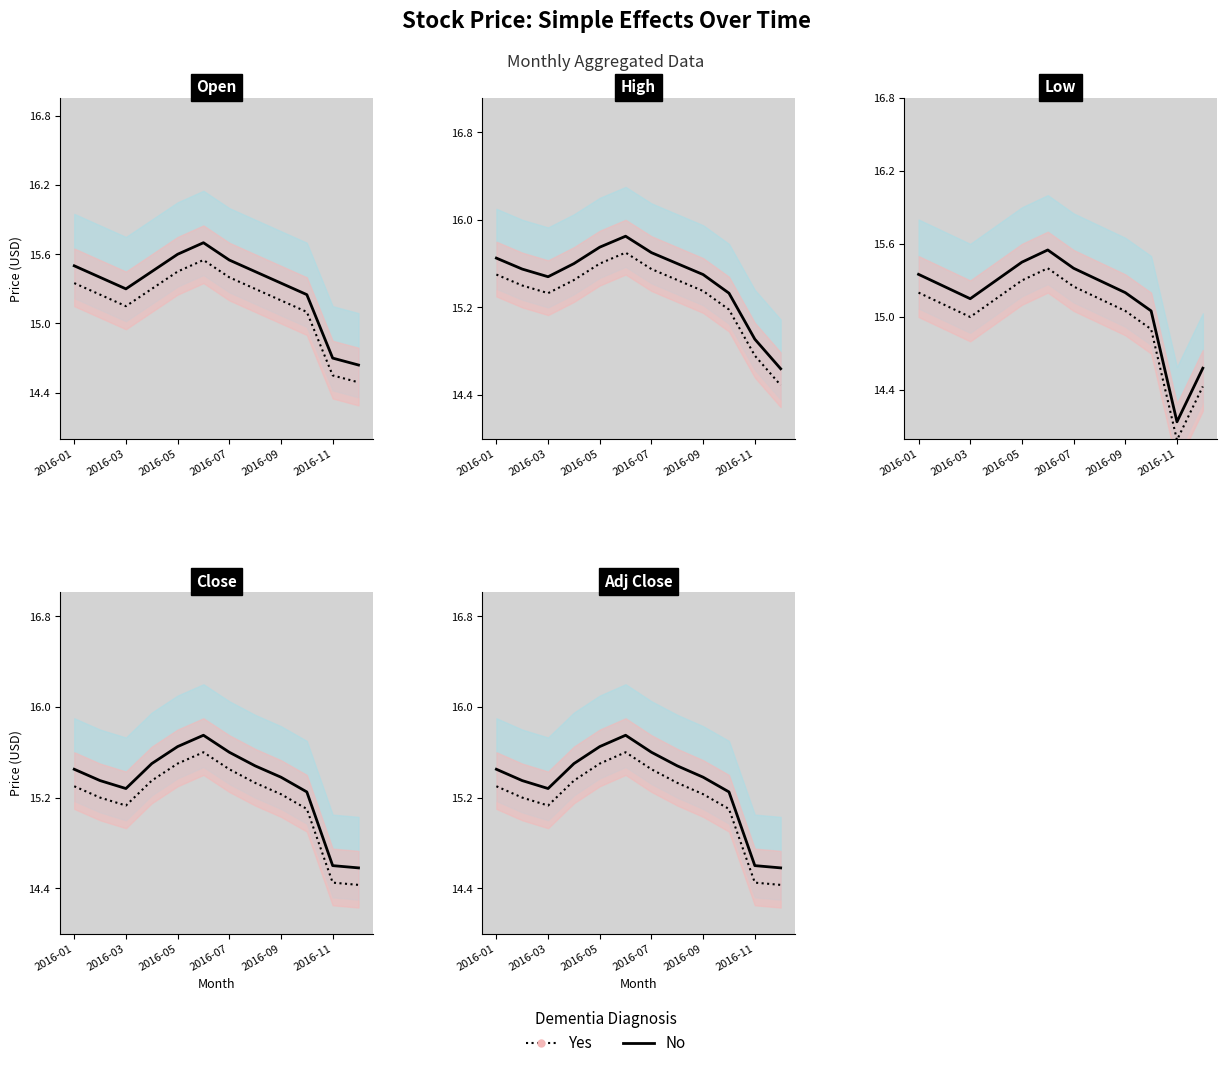

True or false: Yes and No cross at least once.

False